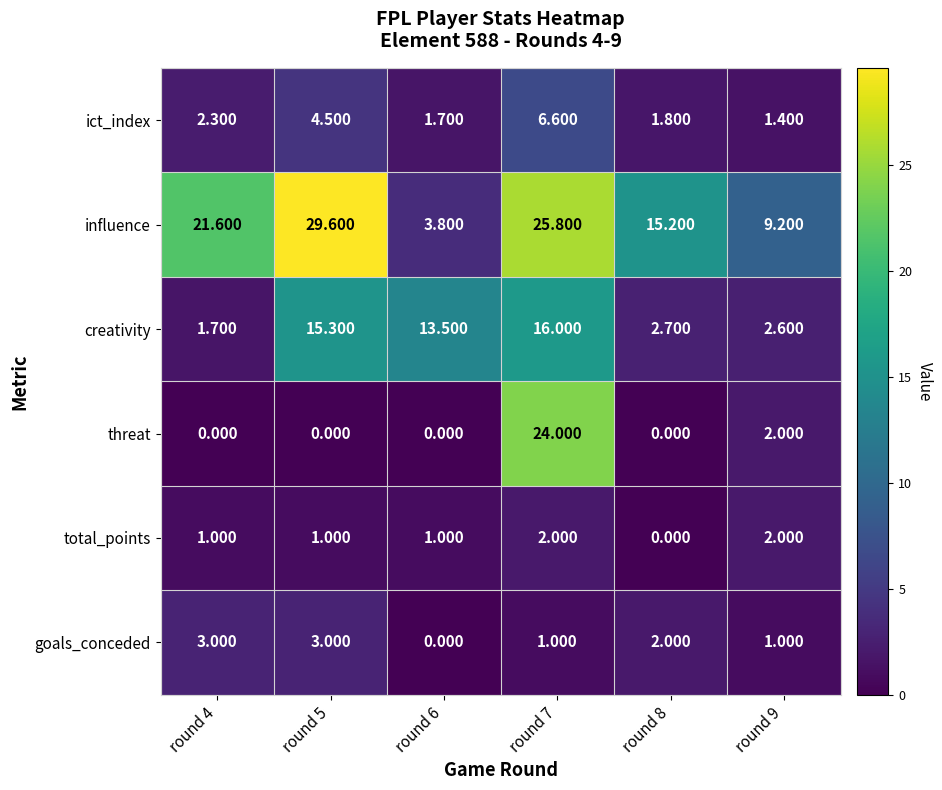

Is the value of ict_index at round 9 greater than the value of total_points at round 5?

Yes